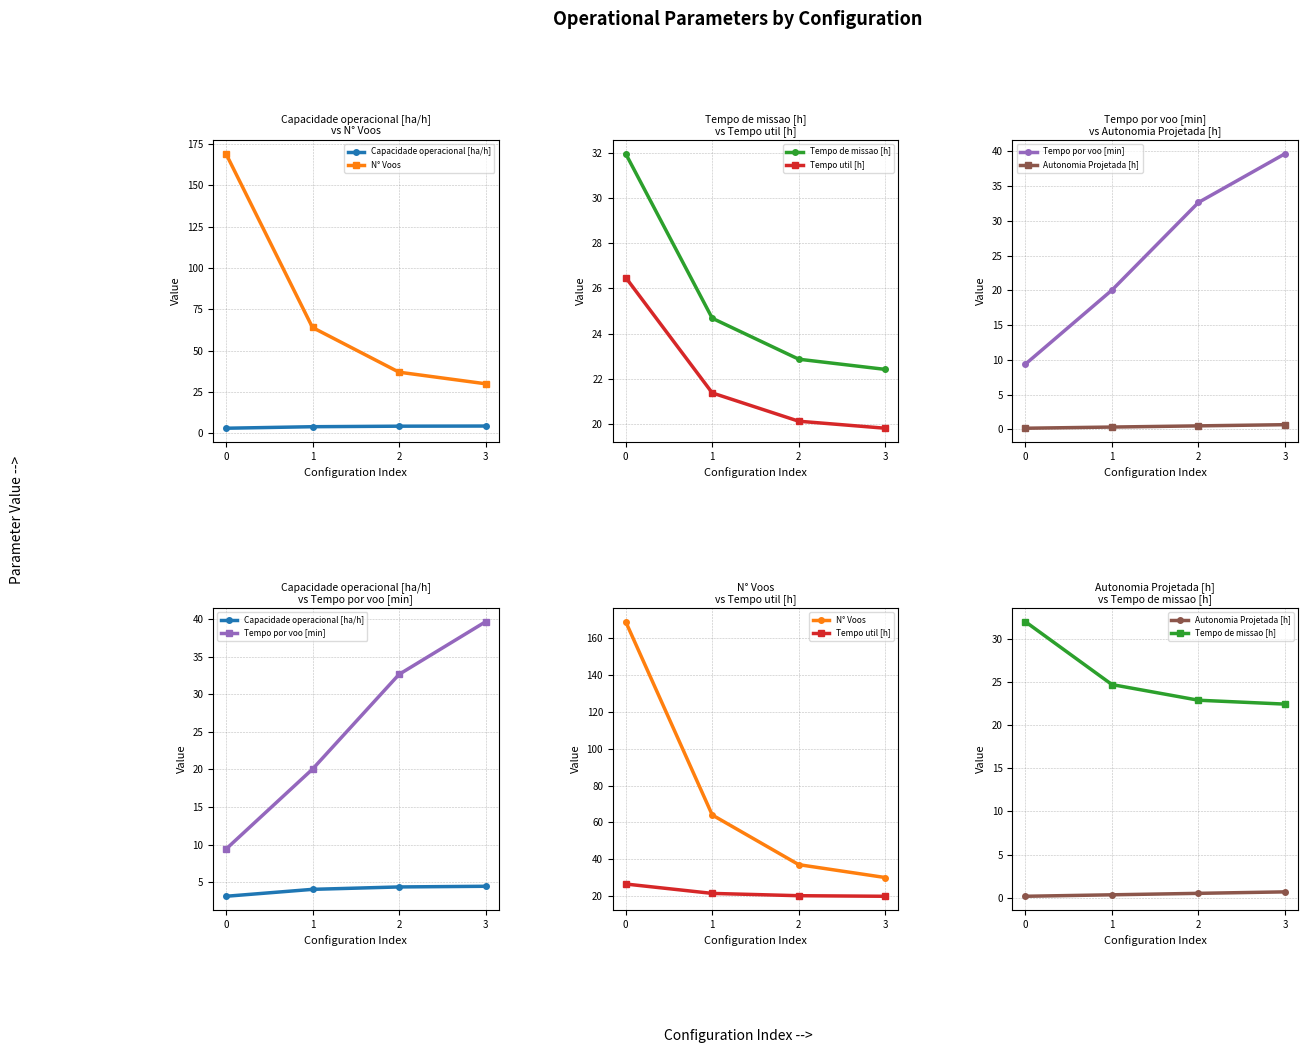

Is it true that Tempo util [h] equals 5.9 at 2?

False